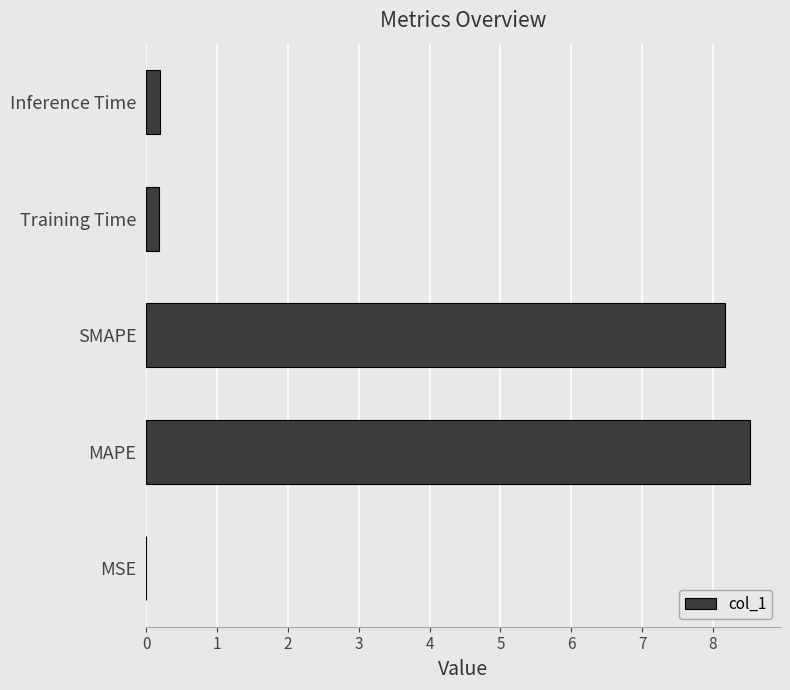

Which label corresponds to the largest value in the chart?

MAPE